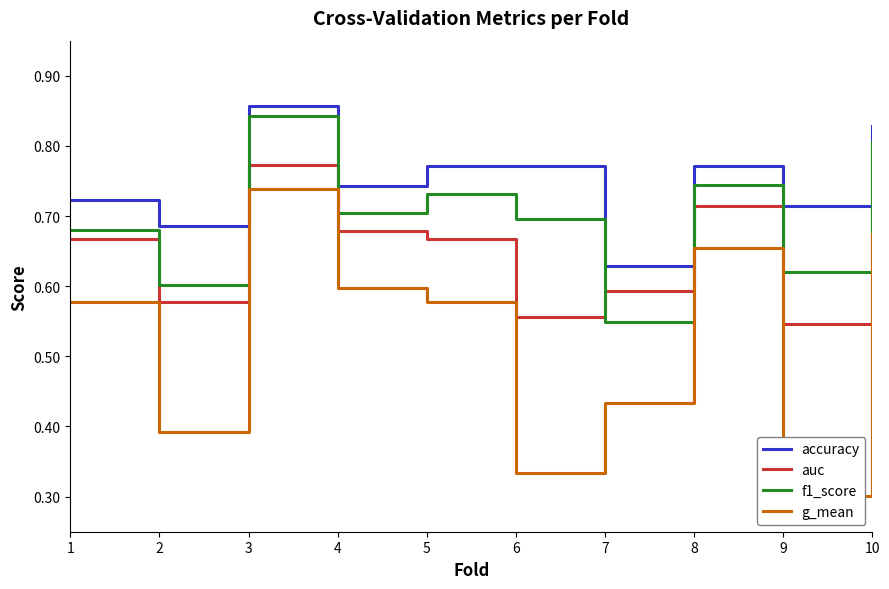

Count the accuracy values in the range 0 to 1.

10